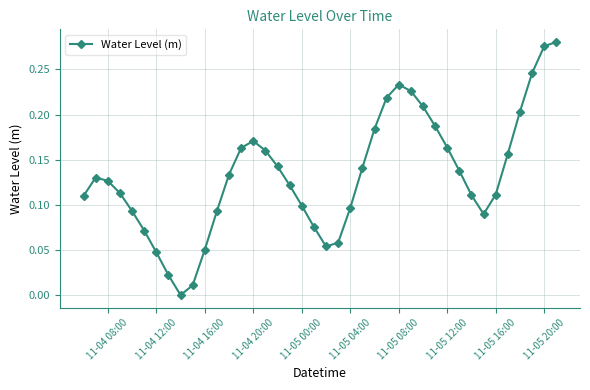

True or false: the data has more than 0 interior local peaks.

True